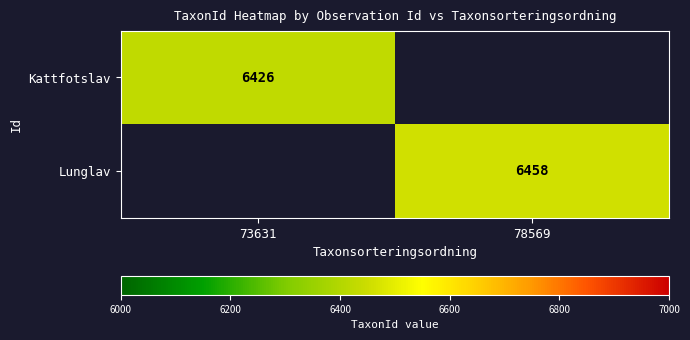

What is the minimum value shown in the chart?

6426.0